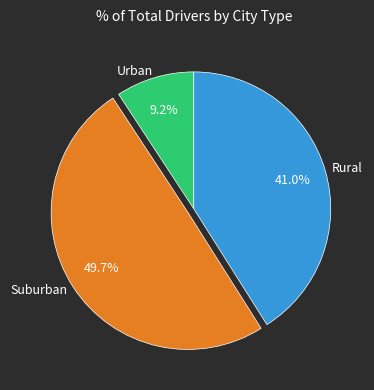

Which category has the biggest portion of the pie?

Suburban